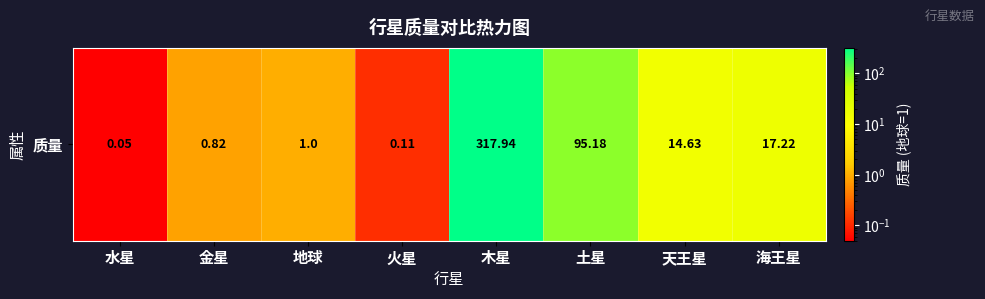

Rank the categories by value from lowest to highest.

水星, 火星, 金星, 地球, 天王星, 海王星, 土星, 木星